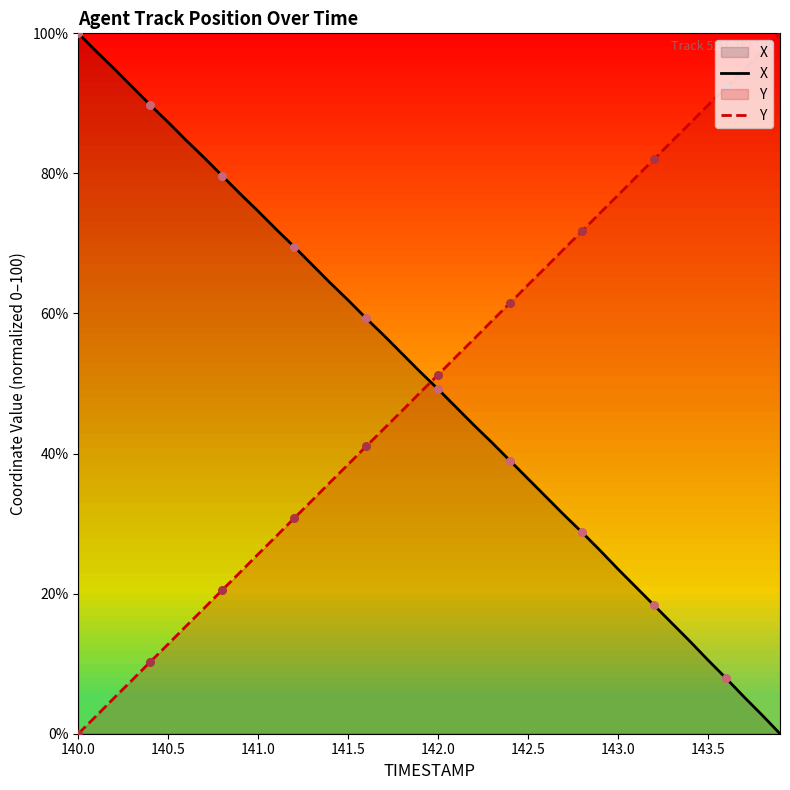

Which series has the largest total across all categories?

X